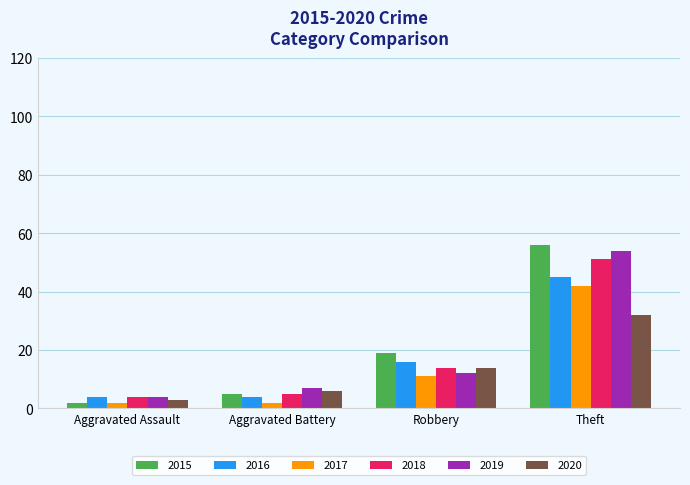

What position from the right is Theft?

1